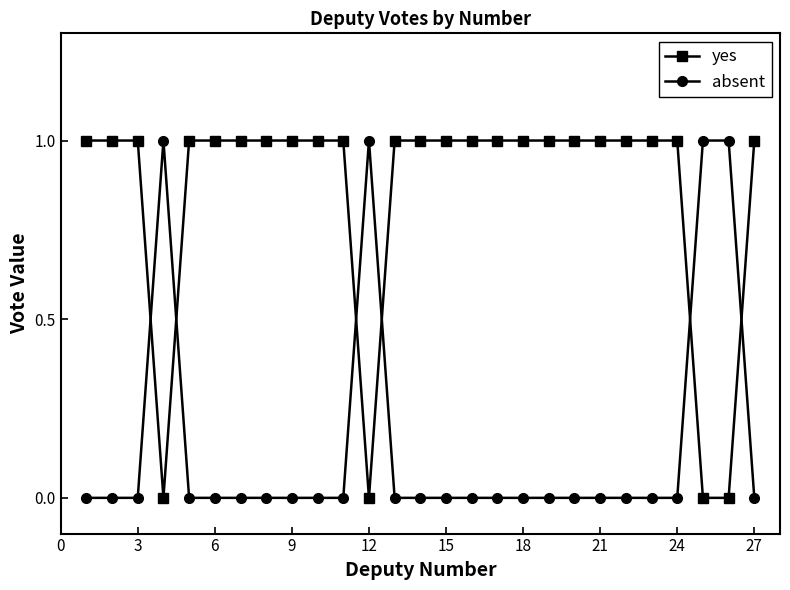

List the series in order of their overall mean, highest first.

yes, absent